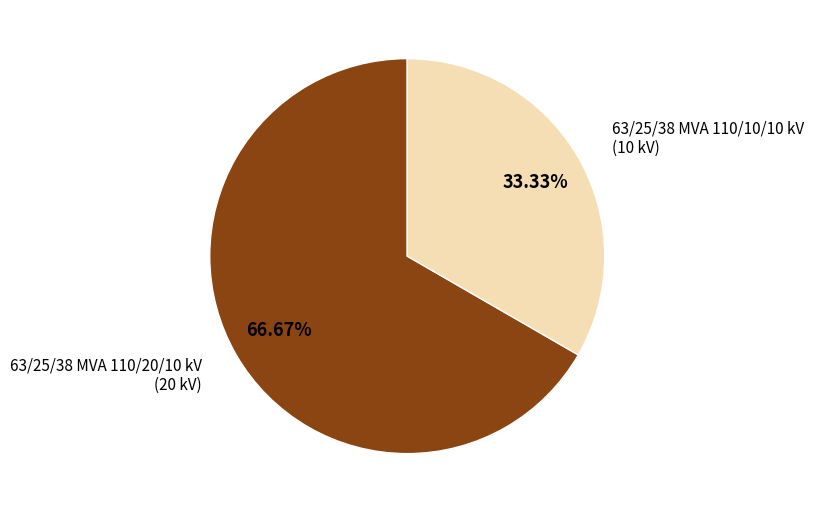

Is there any slice that represents more than half of the pie?

Yes